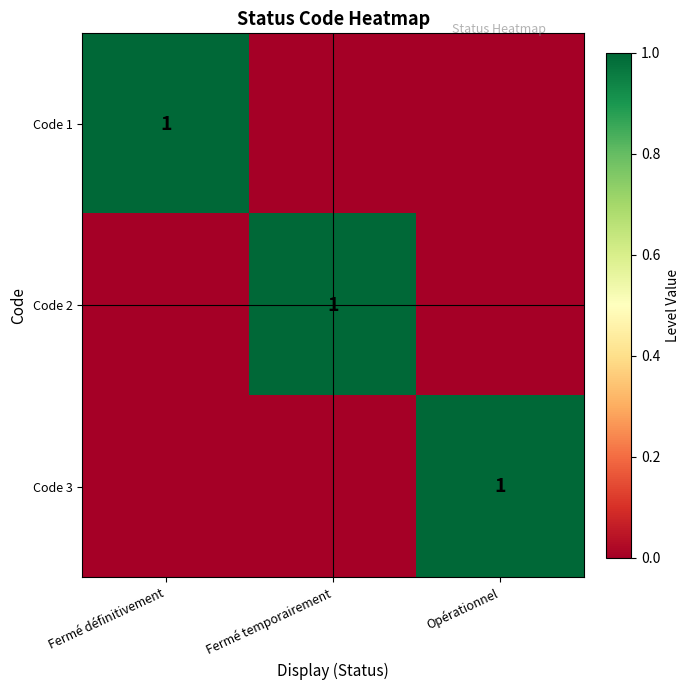

Is it true that Code 3 equals 1 at Opérationnel?

True